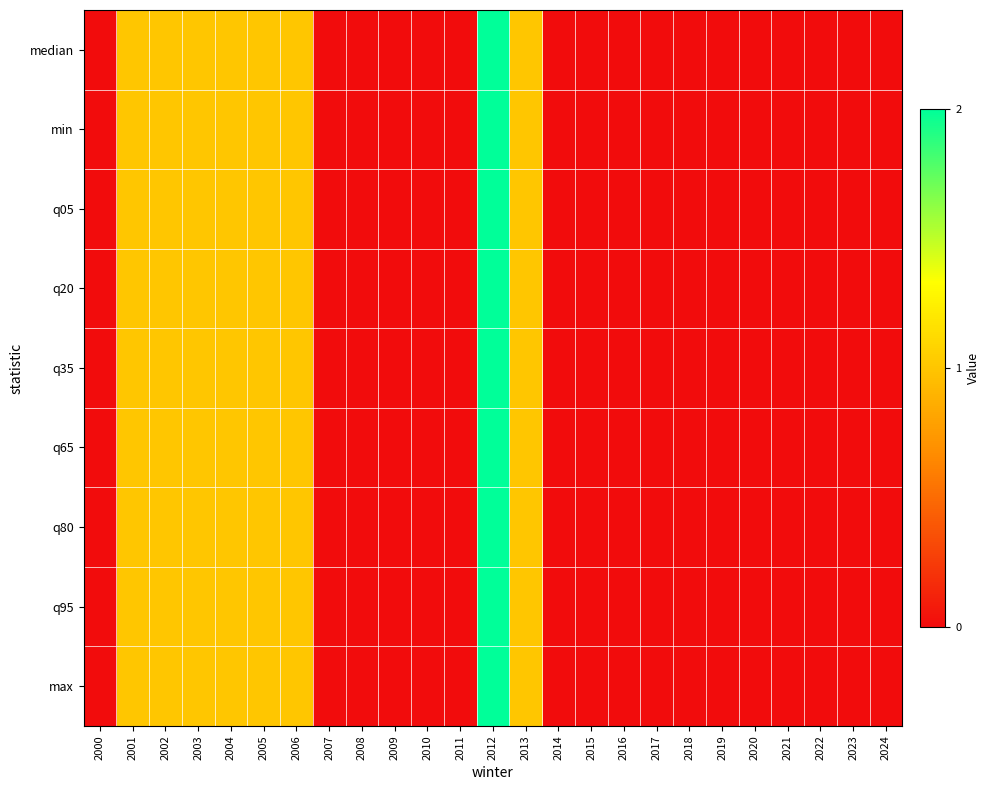

Rank the series by their maximum value, from lowest to highest.

median, min, q05, q20, q35, q65, q80, q95, max